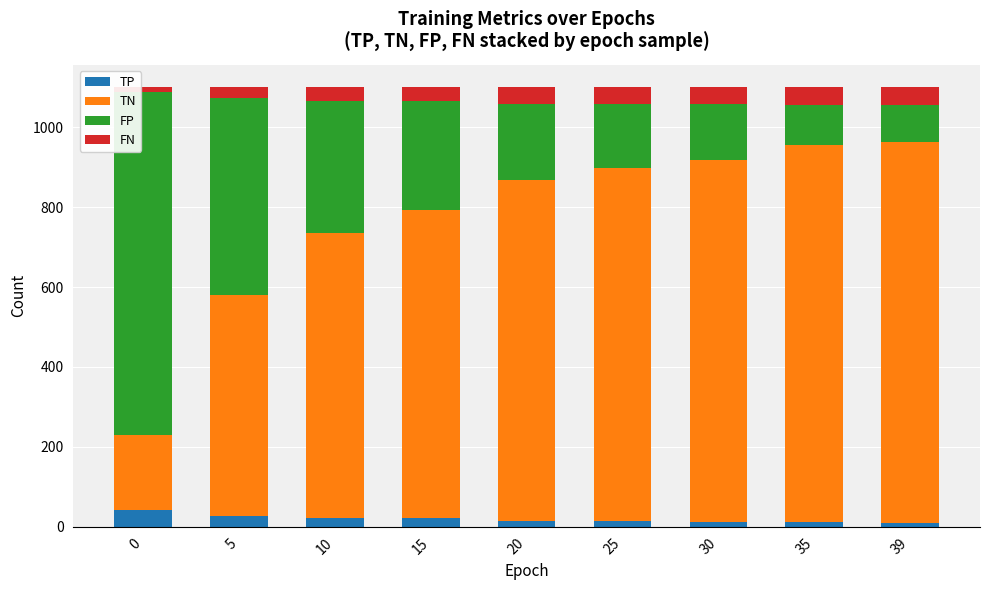

What is the approximate value of TP at 25?

14